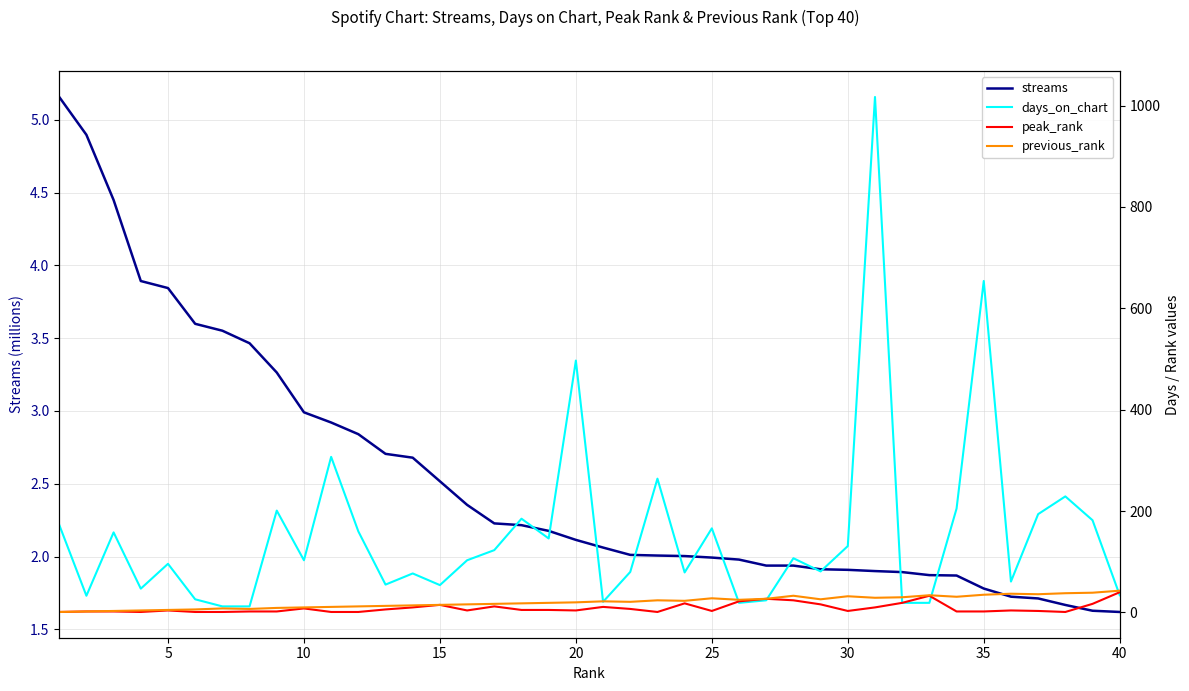

Reading left to right, extract all data points from this chart.

streams: 5.2	4.9	4.4	3.9	3.8	3.6	3.6	3.5	3.3	3.0	2.9	2.8	2.7	2.7	2.5	2.4	2.2	2.2	2.2	2.1	2.1	2.0	2.0	2.0	2.0	2.0	1.9	1.9	1.9	1.9	1.9	1.9	1.9	1.9	1.8	1.7	1.7	1.7	1.6	1.6
days_on_chart: 173.0	33.0	158.0	47.0	96.0	26.0	12.0	12.0	201.0	103.0	307.0	160.0	55.0	77.0	54.0	103.0	123.0	185.0	146.0	497.0	21.0	80.0	264.0	79.0	166.0	19.0	24.0	107.0	81.0	131.0	1017.0	19.0	19.0	205.0	654.0	61.0	194.0	229.0	182.0	34.0
peak_rank: 1.0	2.0	2.0	1.0	4.0	1.0	1.0	2.0	2.0	8.0	1.0	1.0	6.0	10.0	15.0	4.0	12.0	5.0	5.0	4.0	11.0	7.0	1.0	18.0	3.0	22.0	27.0	24.0	16.0	3.0	10.0	19.0	33.0	2.0	2.0	4.0	3.0	1.0	17.0	40.0
previous_rank: 1.0	2.0	3.0	4.0	5.0	6.0	8.0	7.0	9.0	10.0	11.0	12.0	13.0	14.0	15.0	16.0	17.0	18.0	19.0	20.0	22.0	21.0	24.0	23.0	28.0	25.0	27.0	33.0	26.0	32.0	29.0	30.0	34.0	31.0	35.0	37.0	36.0	38.0	39.0	43.0